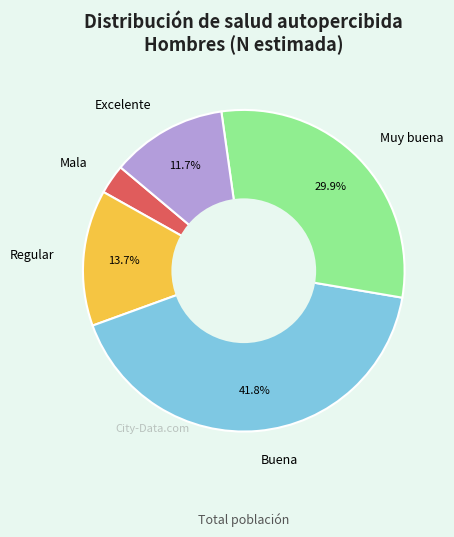

How many slices are in this pie chart?

5